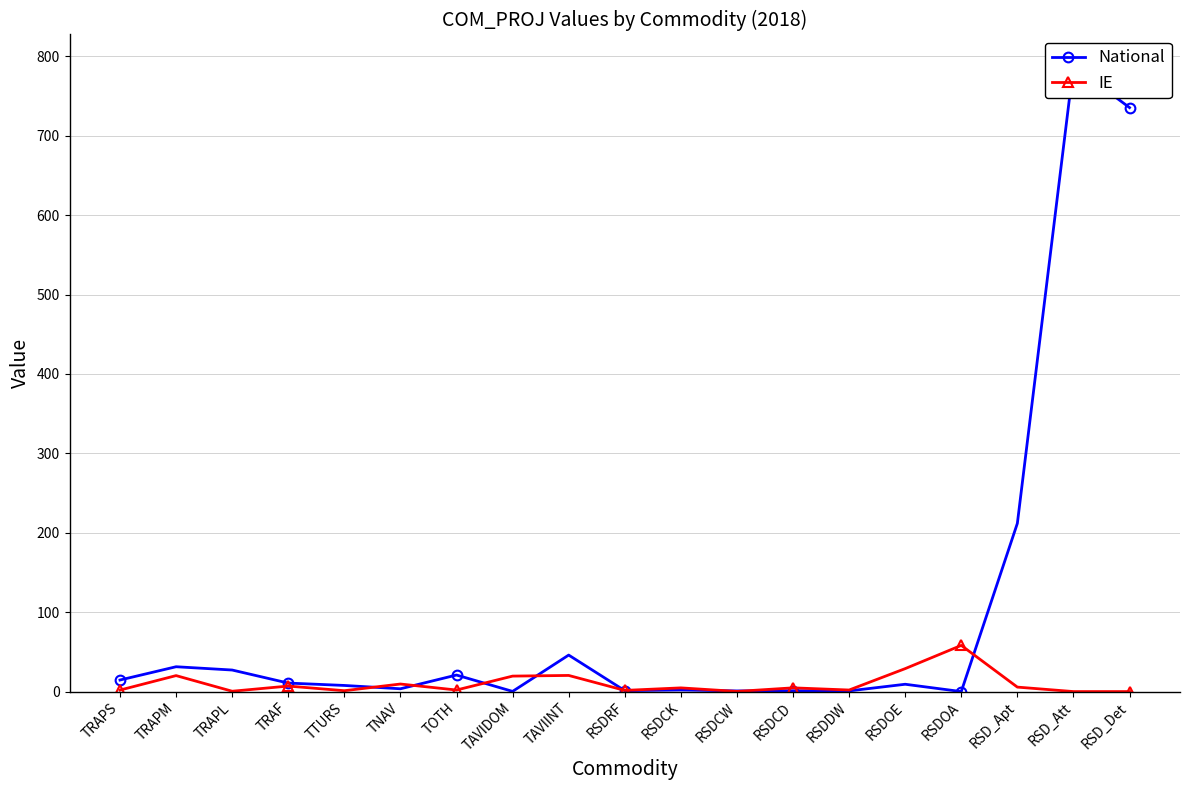

What is the average value of the National series?

100.6